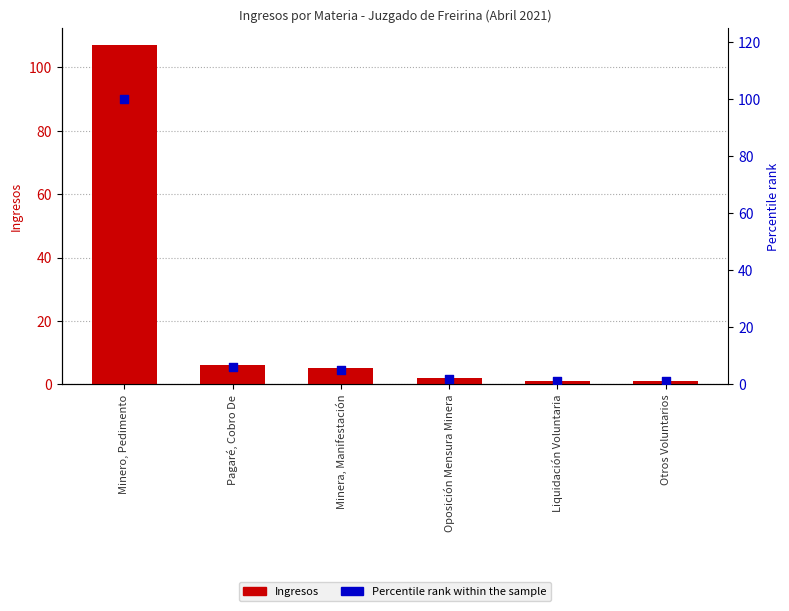

What is the total value across all series at Liquidación Voluntaria?

2